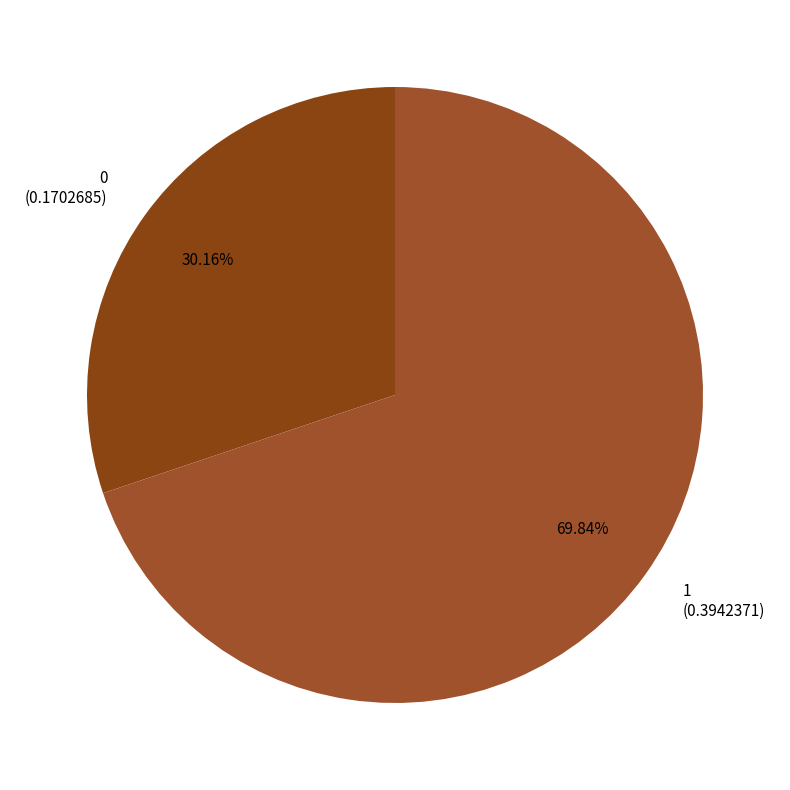

Is the sum of 0 and 1 greater than half?

Yes